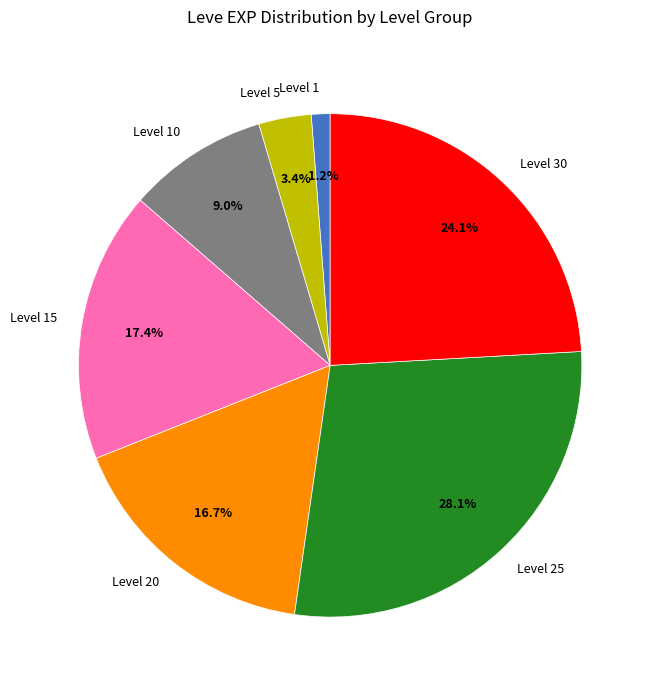

How much of the chart is everything except Level 25?

71.9%